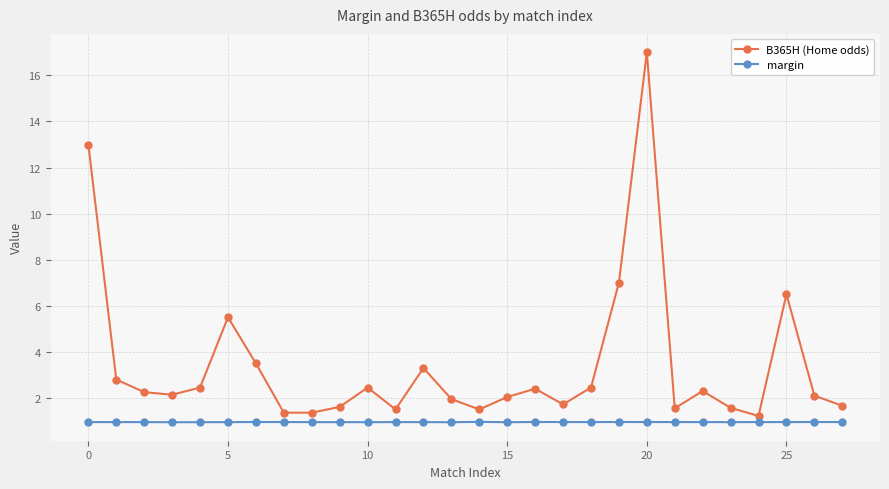

What is the sum of all B365H (Home odds) values?

96.2